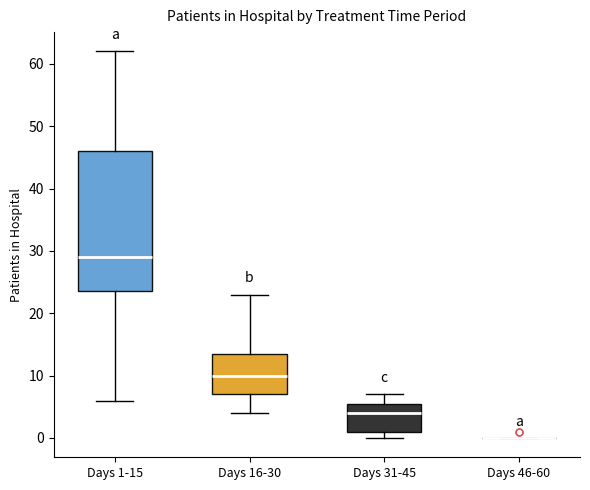

Reading left to right, transcribe this box plot: for each box, give where its median line is, the range the box spans, and where its two whiskers end, as read against the y-axis. The values are not printed on the chart, so give them approximately, as read against the axis.

Days 1-15: median 29, box 24 to 46, whiskers 6 to 62
Days 16-30: median 10, box 7 to 14, whiskers 4 to 23
Days 31-45: median 4, box 1 to 6, whiskers 0 to 7
Days 46-60: box collapsed to a line at 0, whiskers 0 to 0